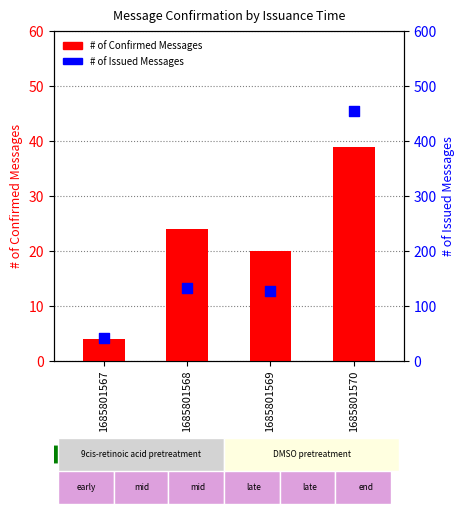

Is the value of # of Issued Messages at 1685801567 greater than the value of # of Confirmed Messages at 1685801569?

Yes